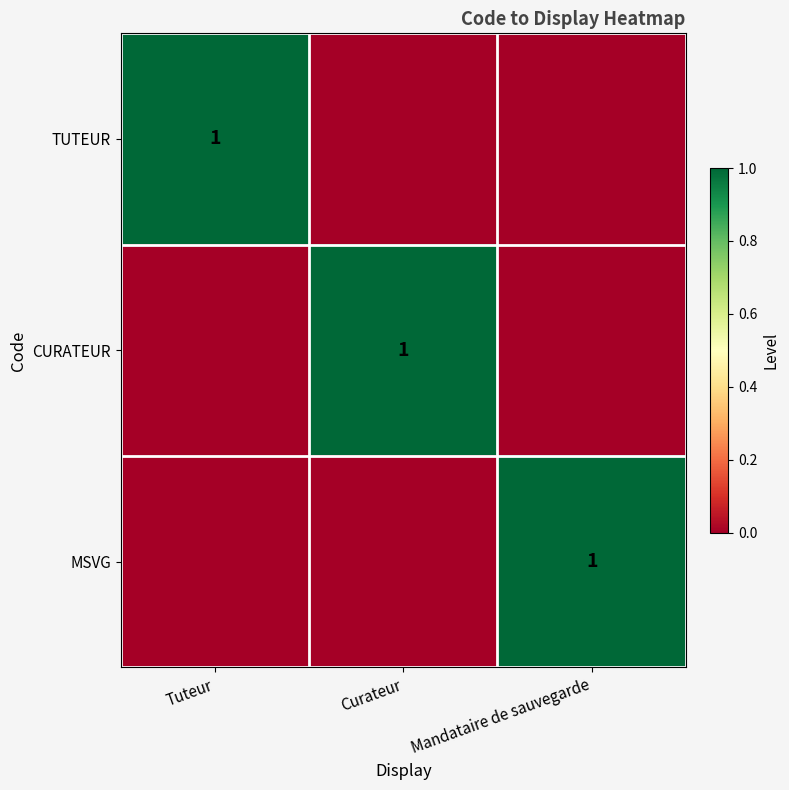

The TUTEUR series shows 0 at Tuteur. True or false?

False